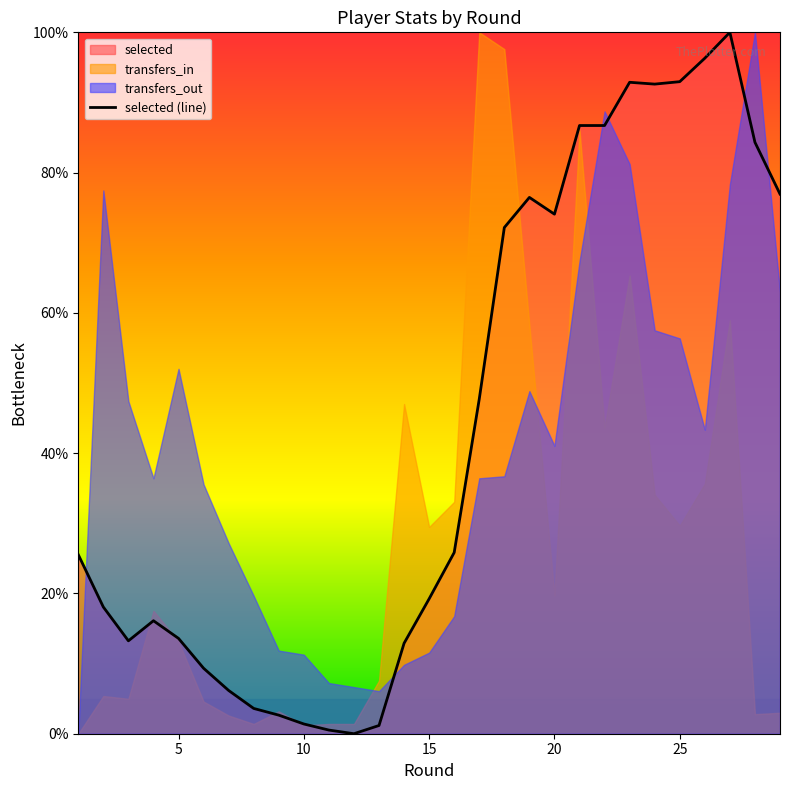

What is the maximum value for selected (line)?

100.0